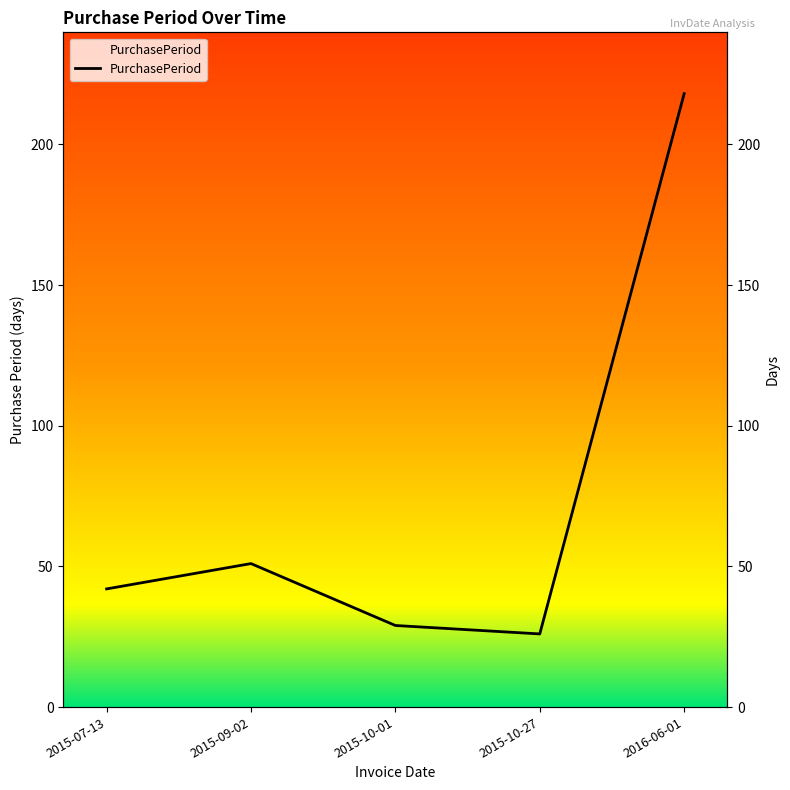

The chart shows a value of 21 at 2015-07-13. True or false?

False